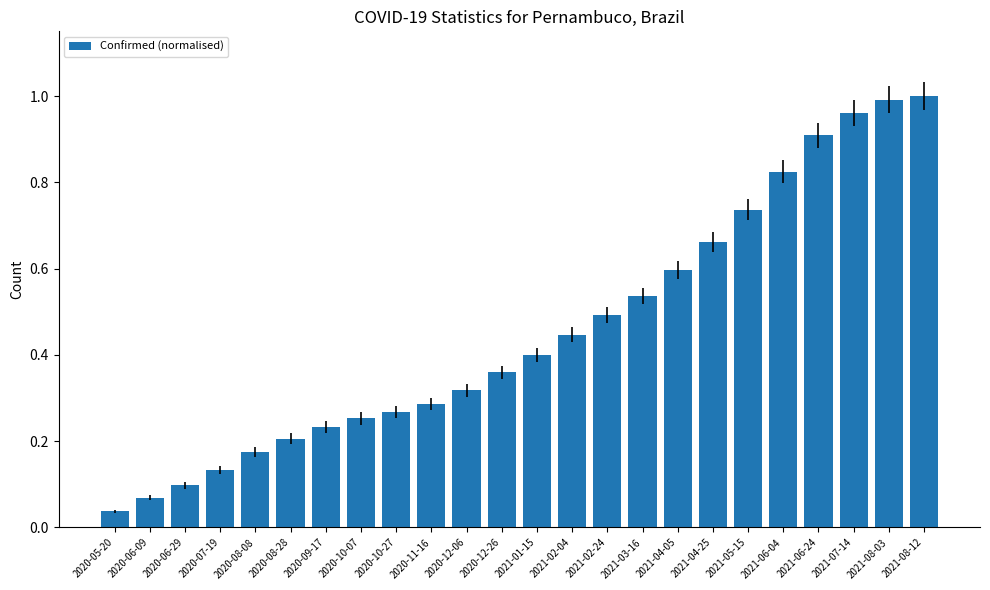

How many bars are there in total?

24